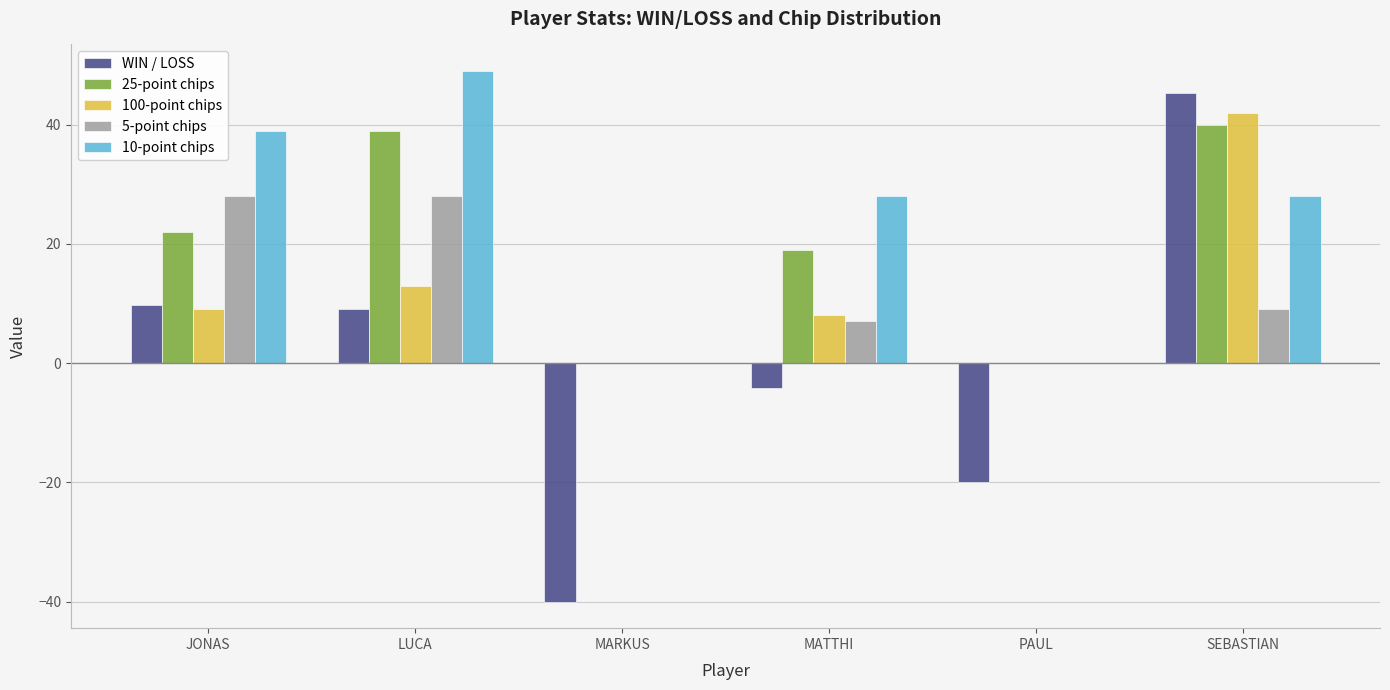

How many distinct data groups are displayed?

5